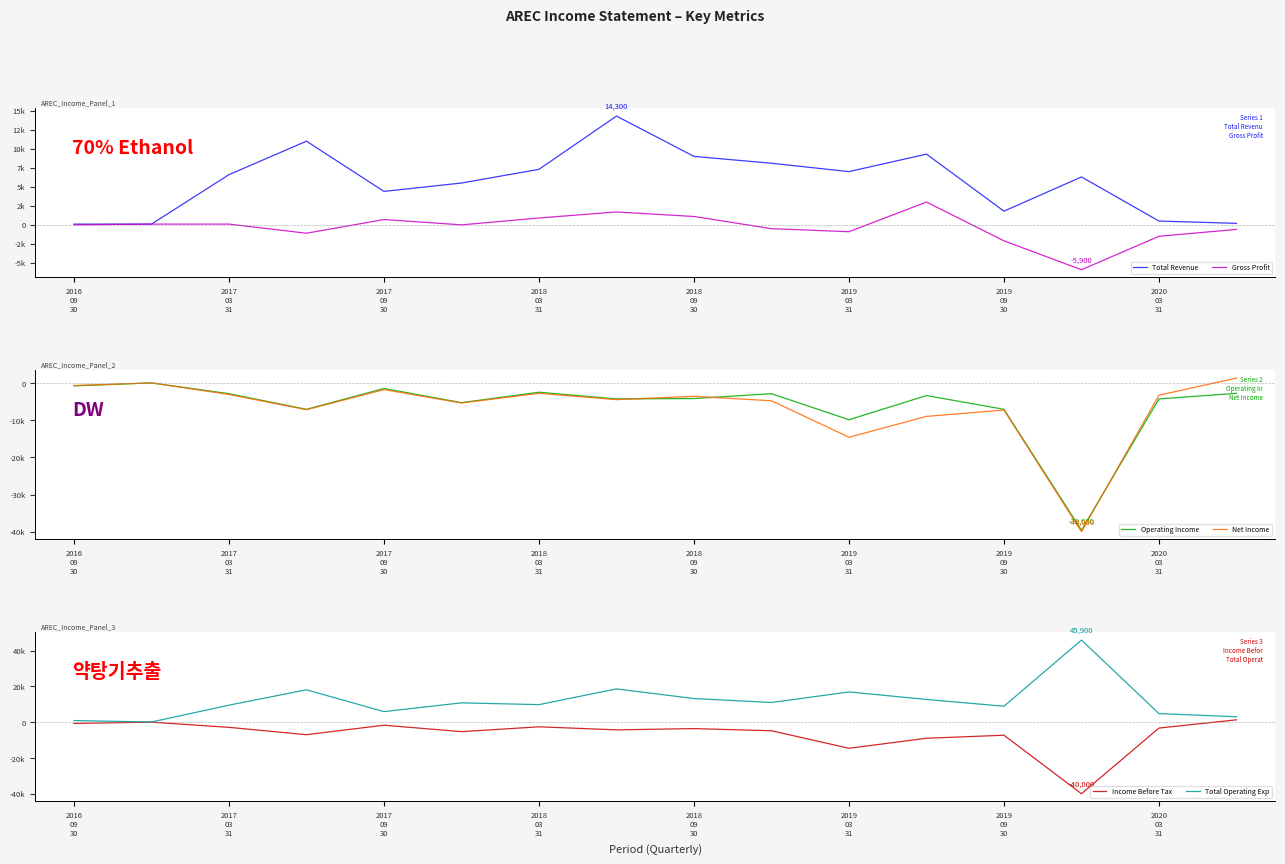

How many data points in Operating Income are less than -3400?

8